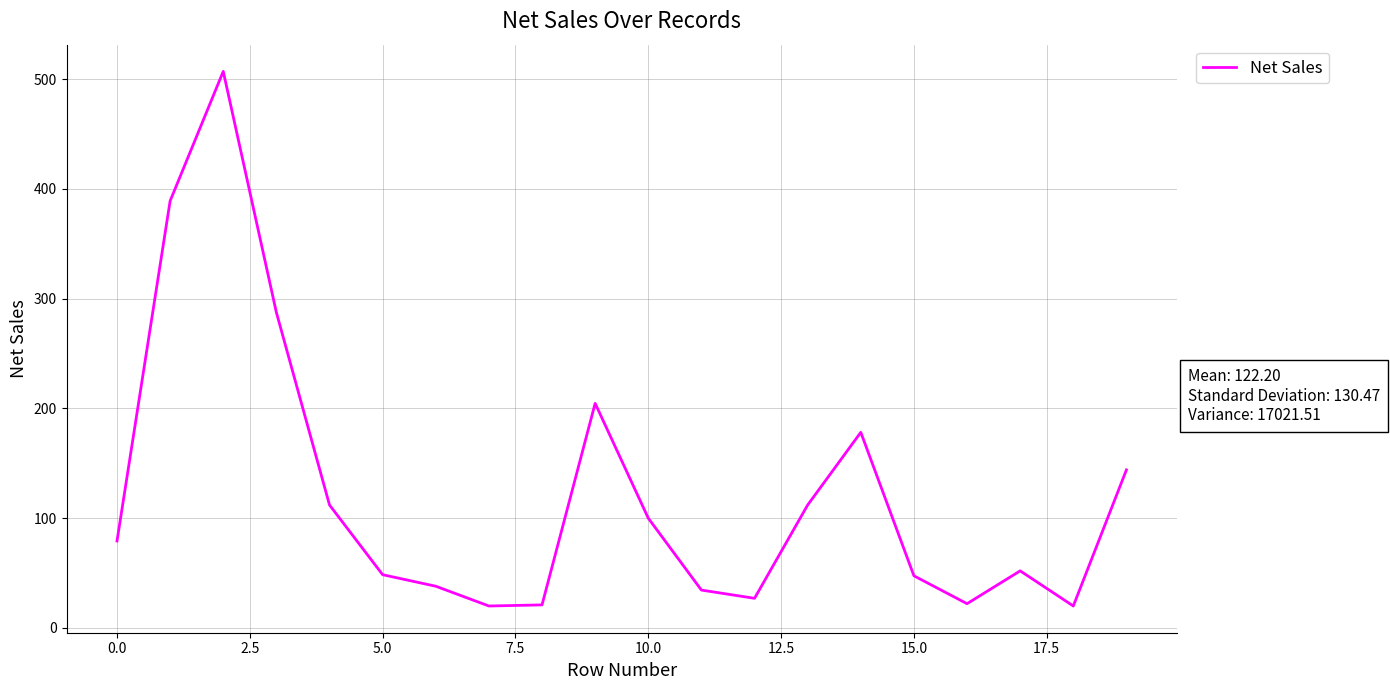

What is the difference between the maximum and minimum values?

487.0